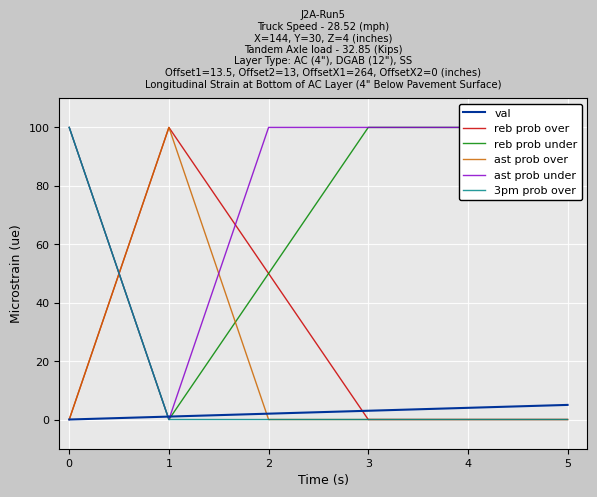

Rank the series by their maximum value, from lowest to highest.

val, reb prob over, reb prob under, ast prob over, ast prob under, 3pm prob over